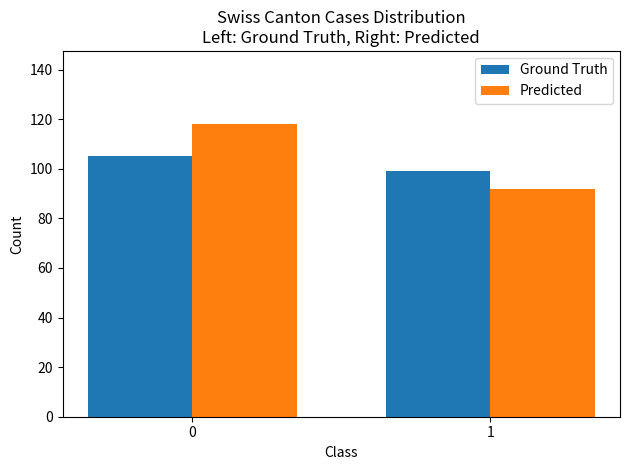

Does the chart contain any negative values?

No